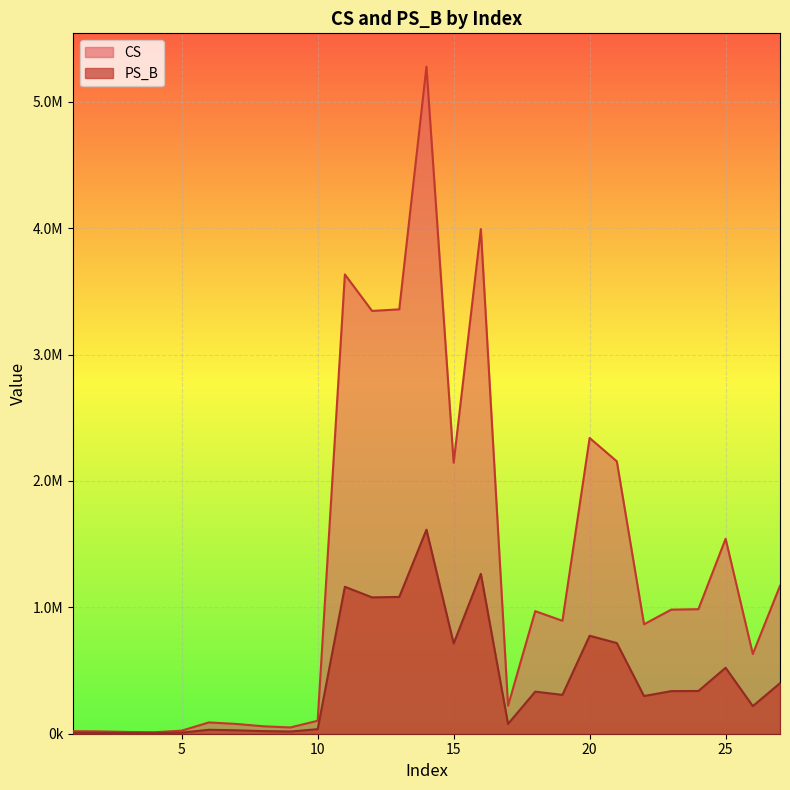

How many data points in CS are less than 893274?

13